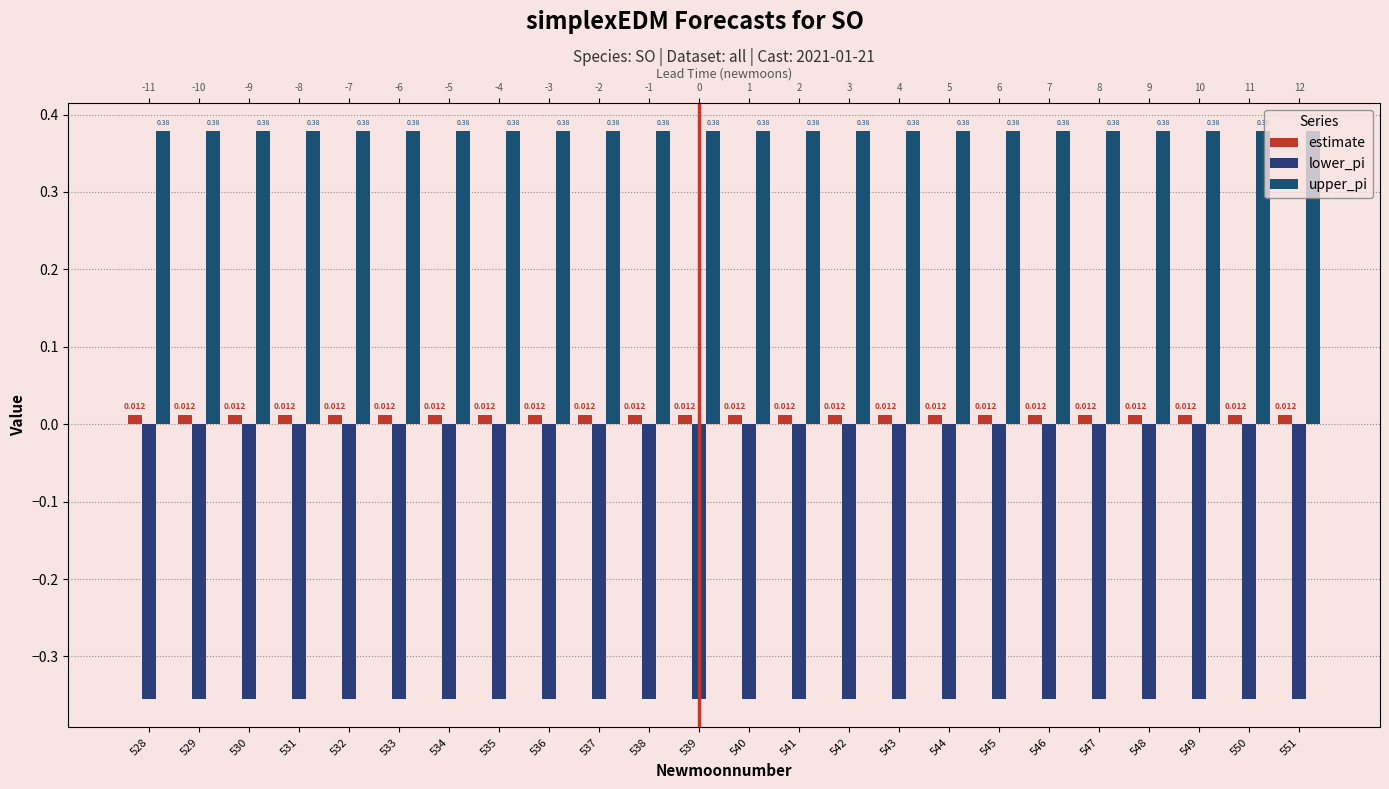

How many series are shown in this chart?

3